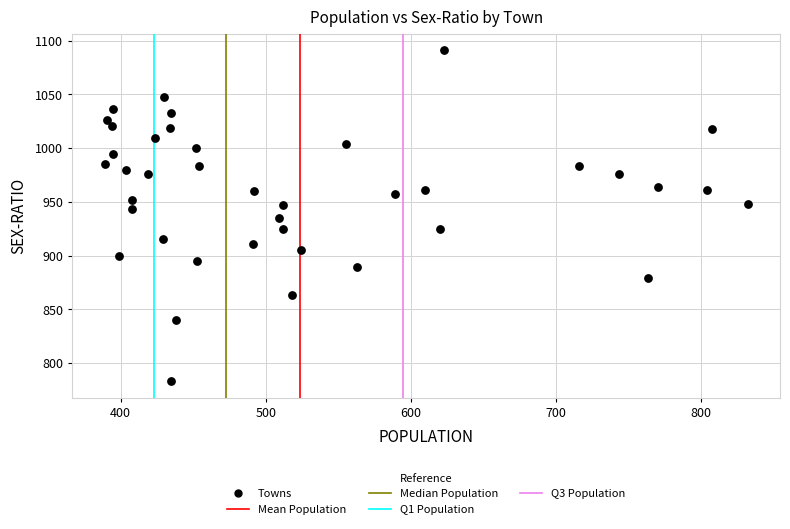

What is the range of X values (max minus min)?

443